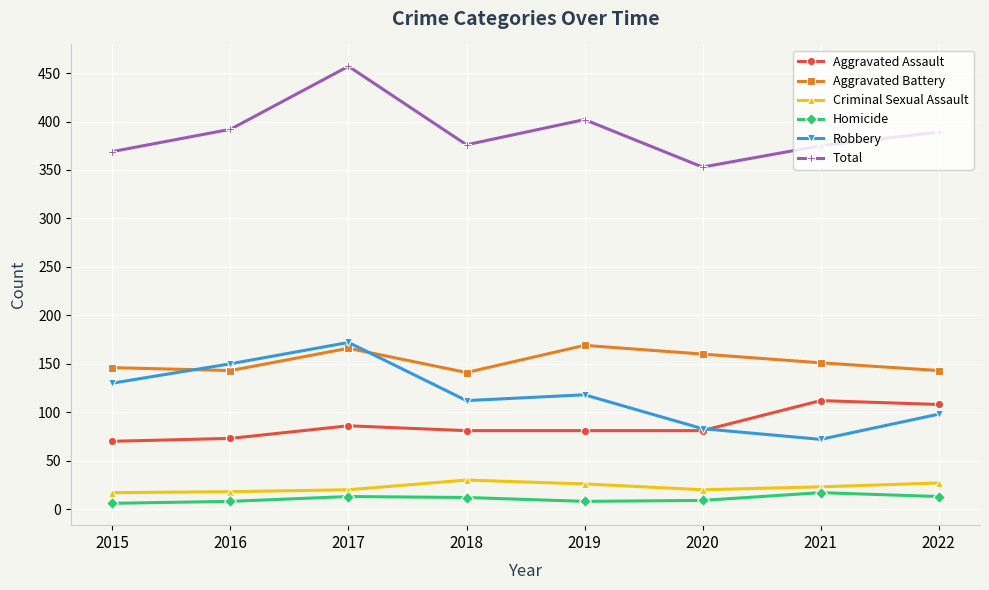

True or false: Criminal Sexual Assault and Aggravated Assault intersect in this chart.

False